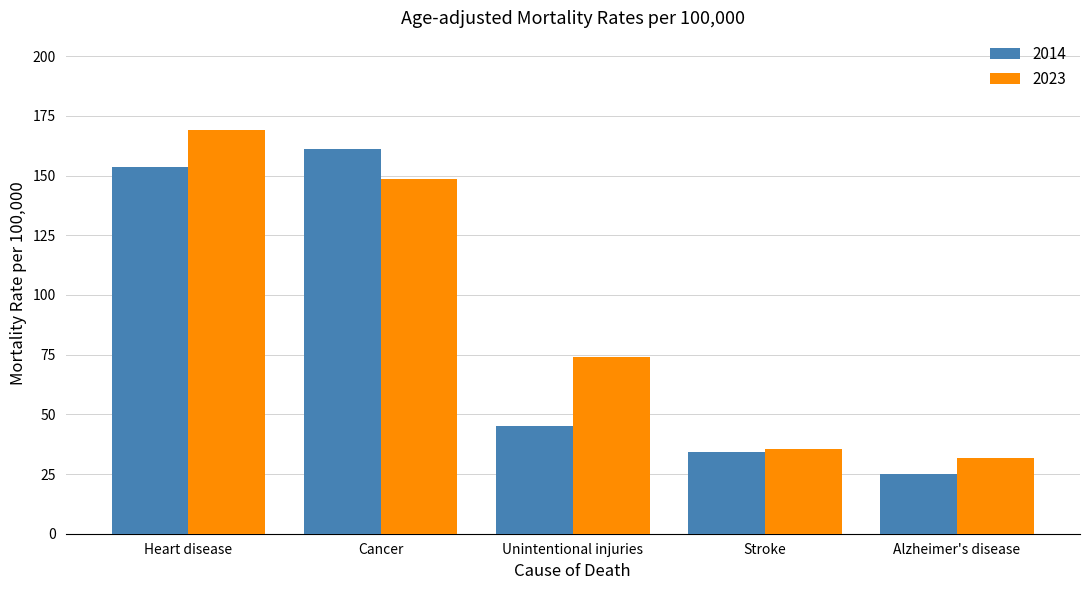

What are all the series names shown in the legend?

2014, 2023